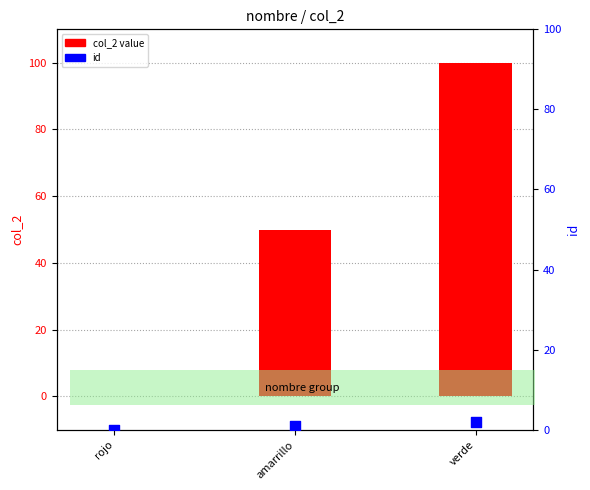

Which series reaches the maximum Y coordinate?

col_2 value